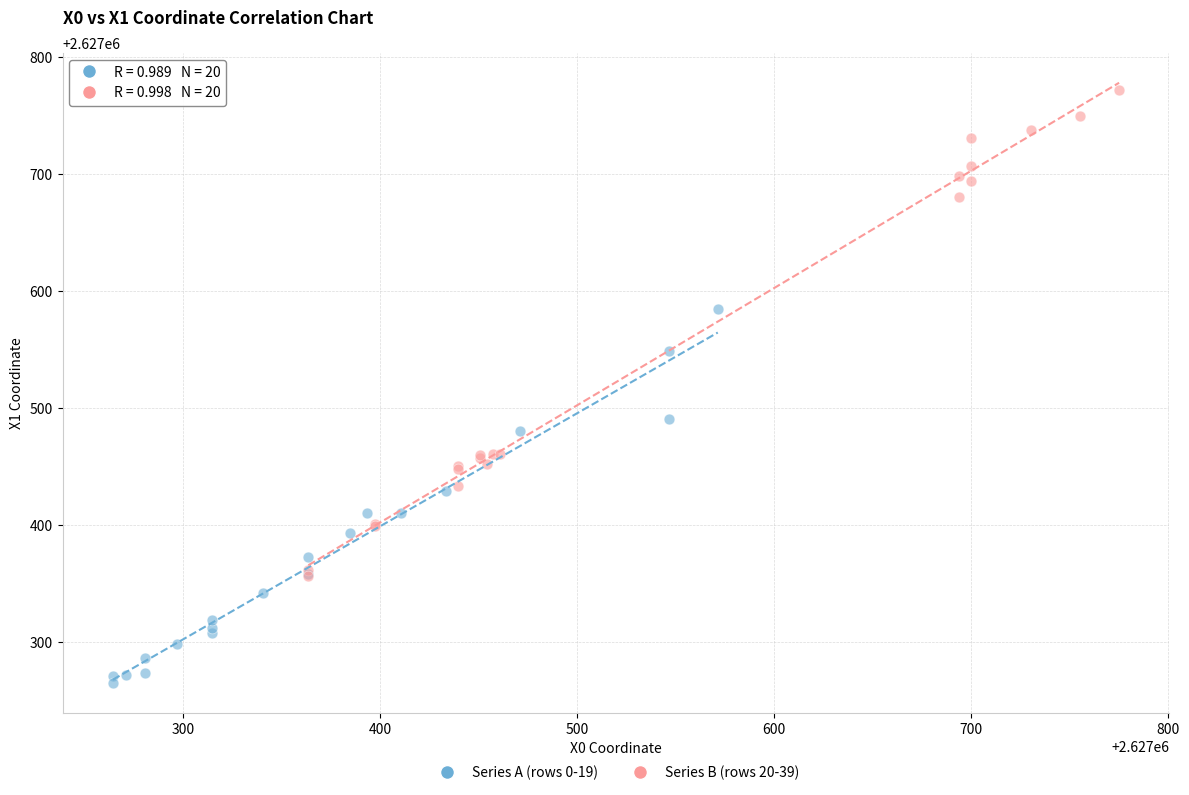

Which series reaches the maximum Y coordinate?

Series B (rows 20-39)